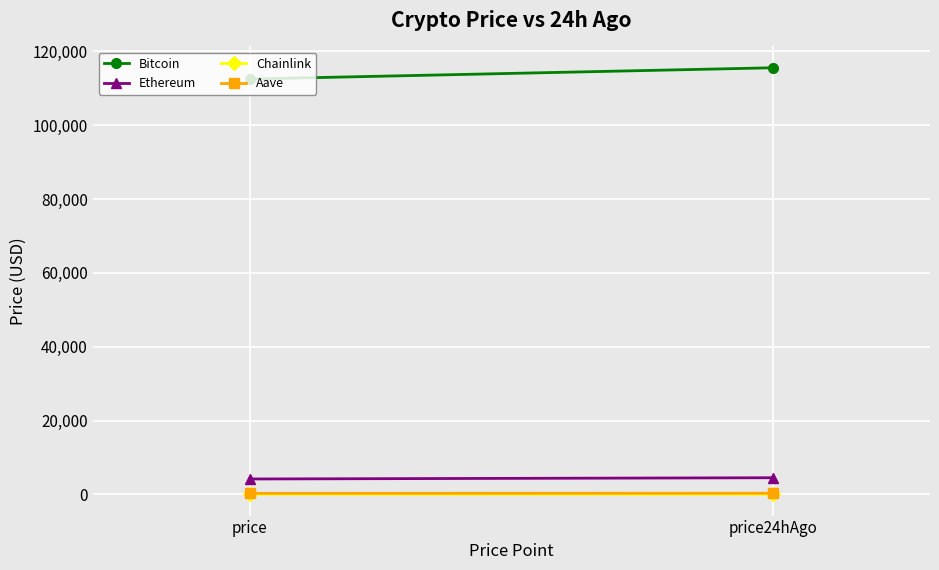

The value of Chainlink at price24hAgo is 23.2. True or false?

True